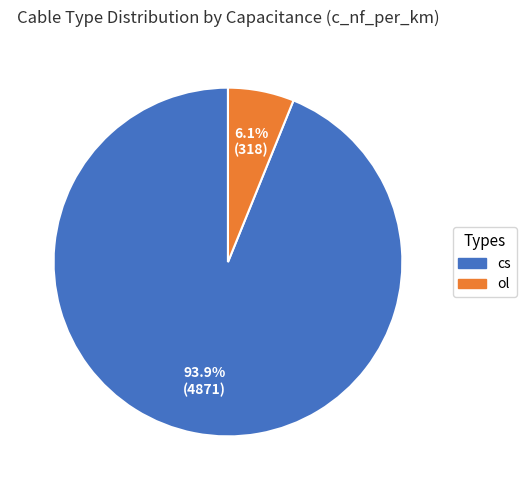

Do ol and cs together represent more than half of the pie?

Yes